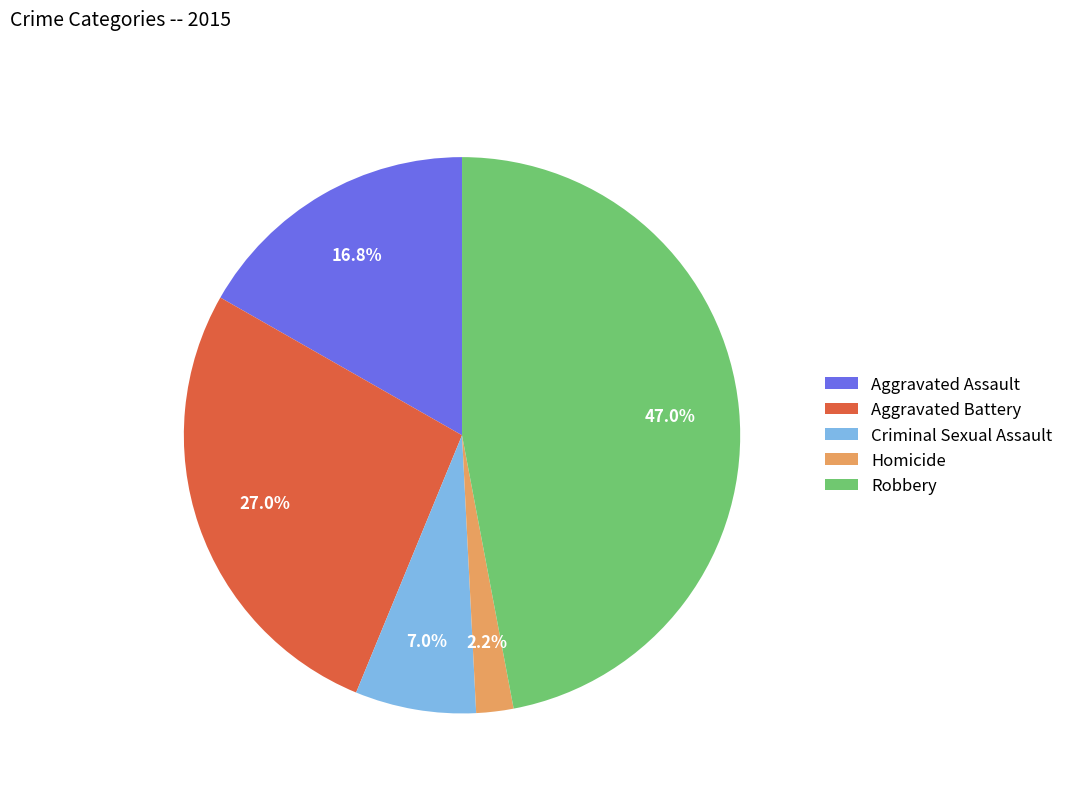

Combined, do Aggravated Battery and Criminal Sexual Assault account for over 50%?

No